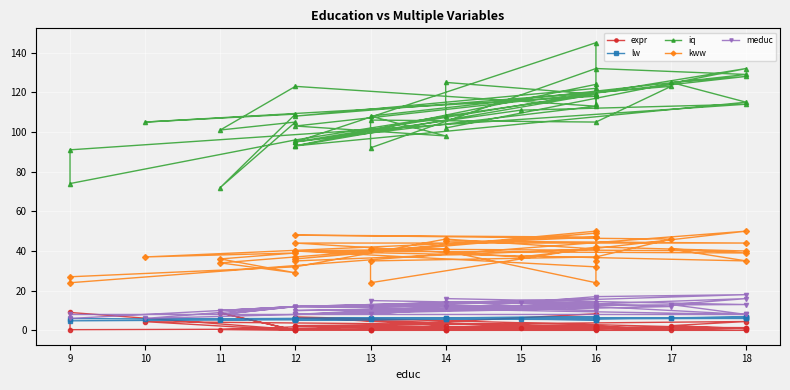

What is the highest value of the kww series?

50.0